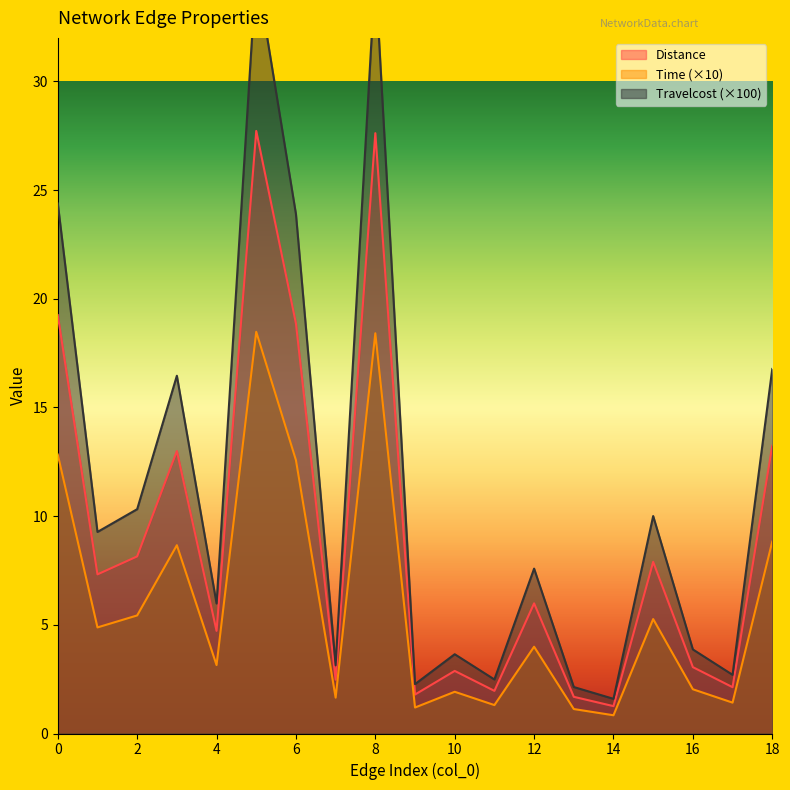

List the labels in order of Distance value, largest first.

5, 8, 0, 6, 18, 3, 2, 15, 1, 12, 4, 16, 10, 7, 17, 11, 9, 13, 14